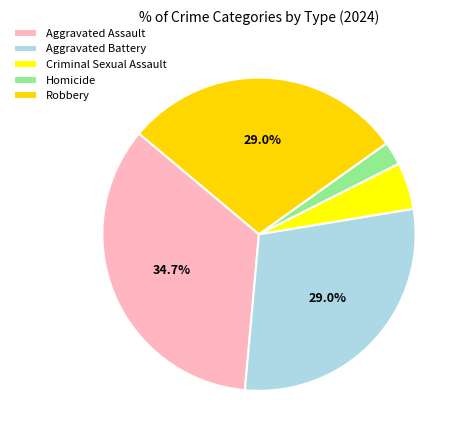

How many slices are in this pie chart?

5